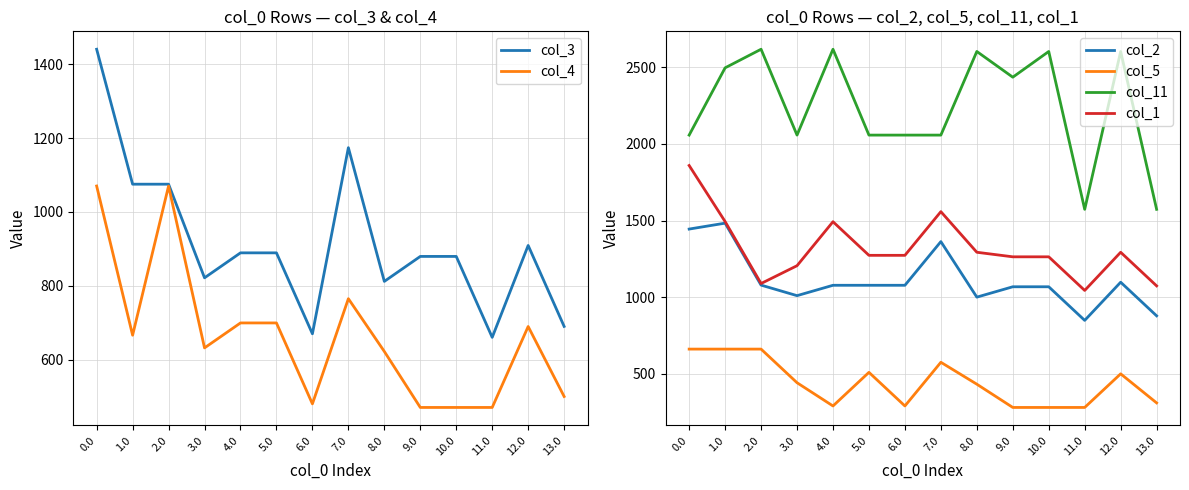

What are all the series names shown in the legend?

col_3, col_4, col_2, col_5, col_11, col_1